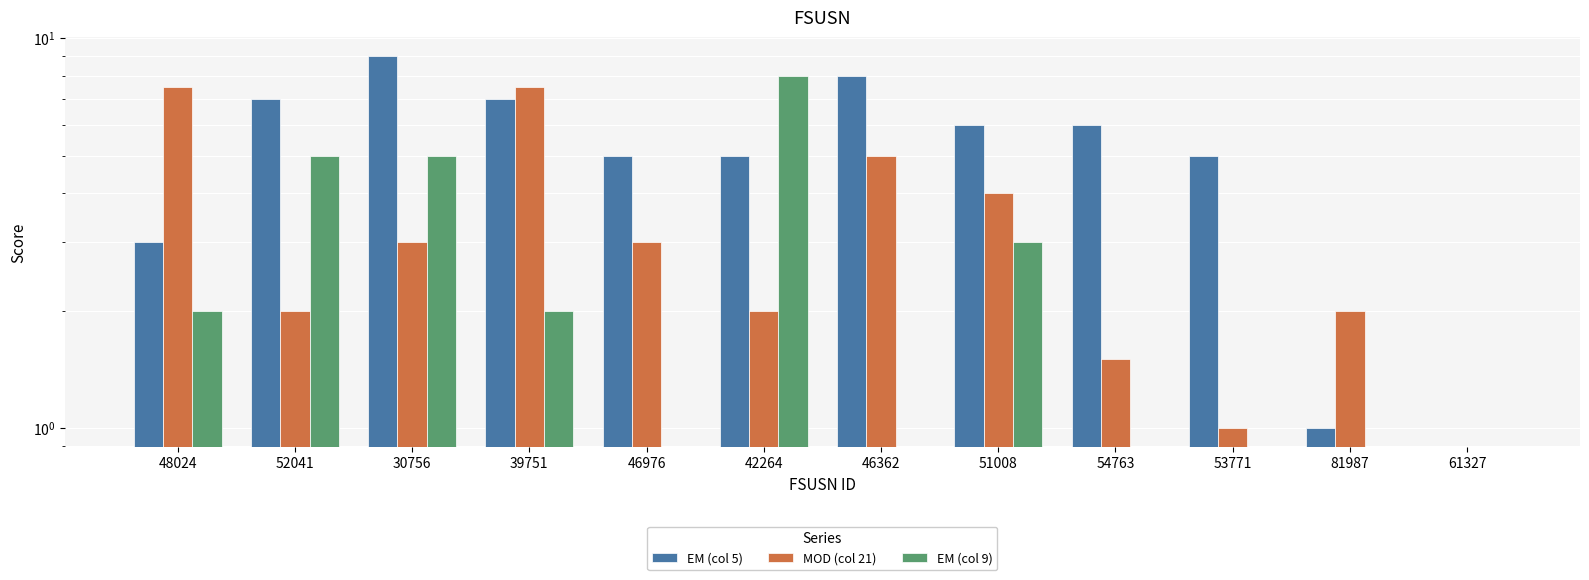

List the series in order of their peak value, highest first.

EM (col 5), EM (col 9), MOD (col 21)